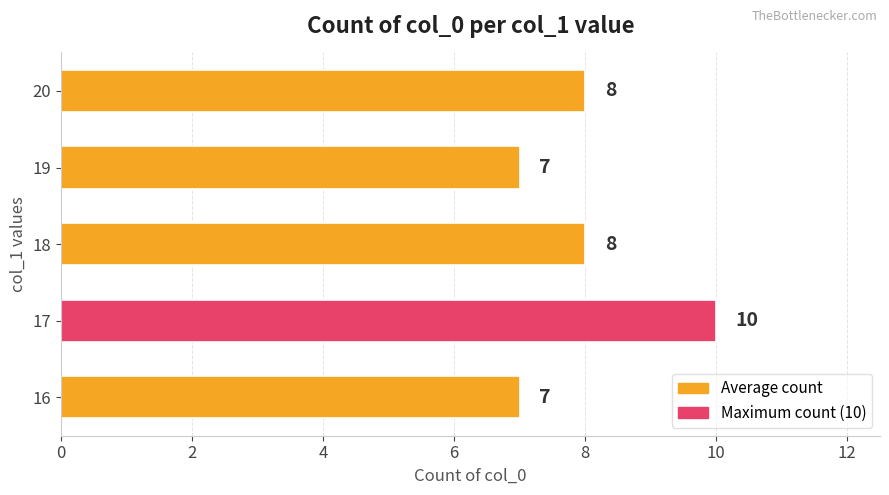

Count the values in the range 7 to 8.

4